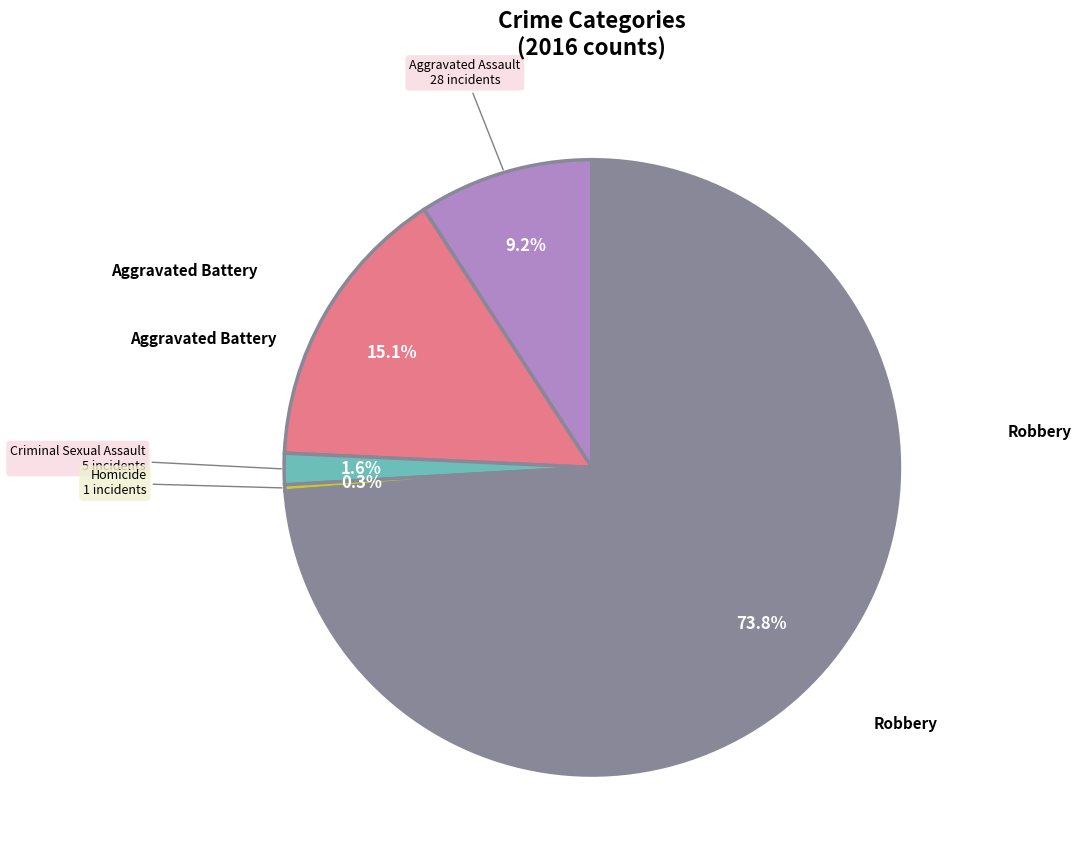

Does any single category account for the majority?

Yes